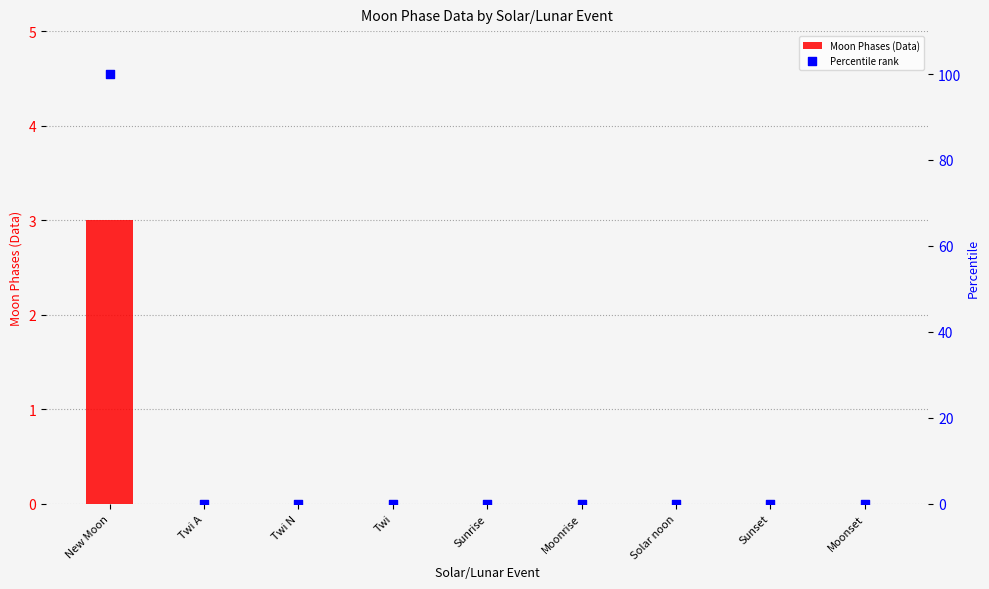

Which series has the largest total across all categories?

Percentile rank